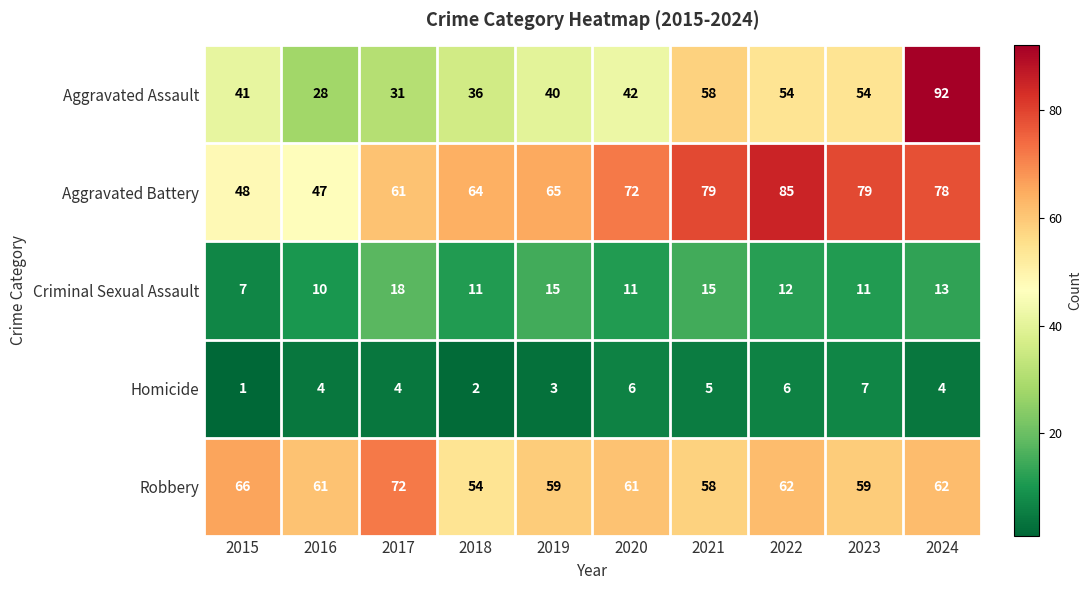

At which label does Aggravated Battery reach its minimum?

2016